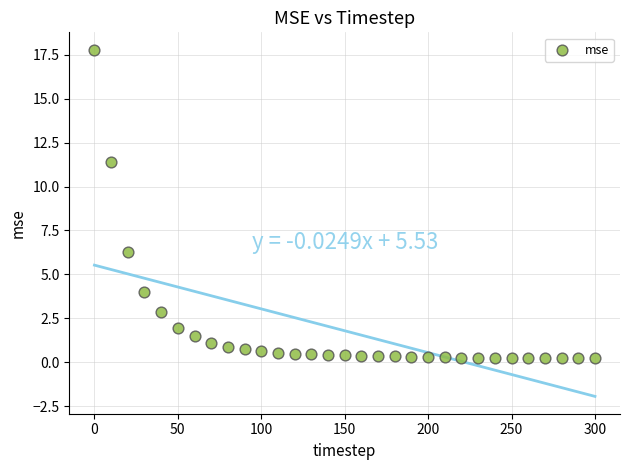

What Y value in the scatter plot is closest to 9?

11.4